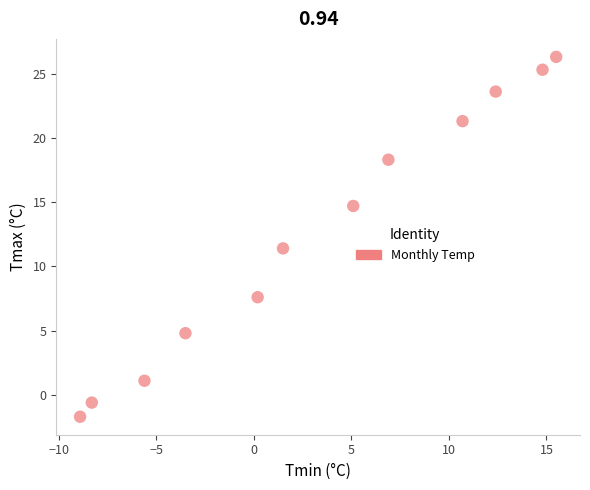

What Y value in the scatter plot is closest to 12?

11.4